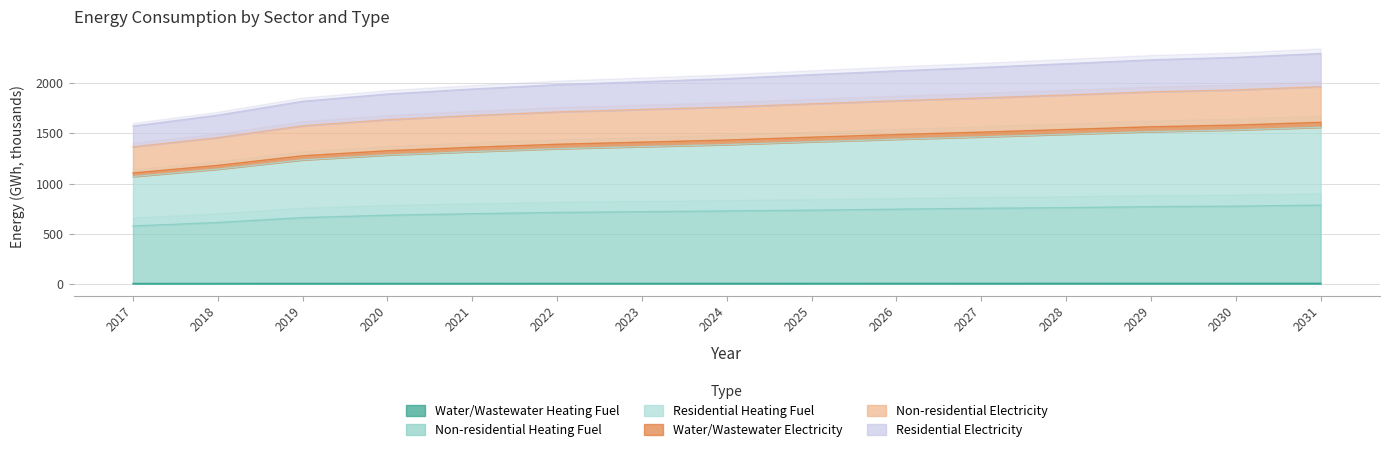

How many distinct data groups are displayed?

6